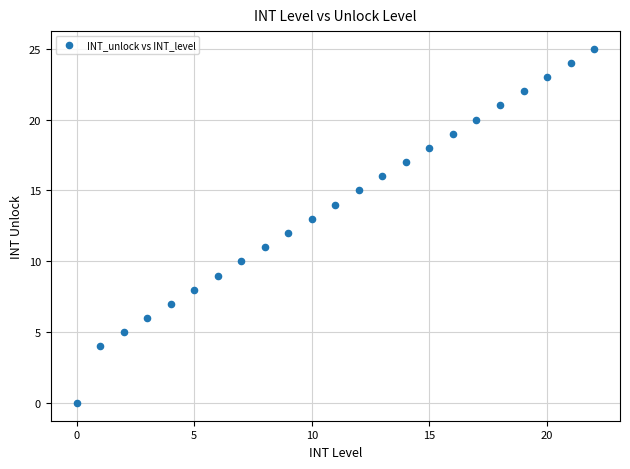

What is the range of Y values (max minus min)?

25